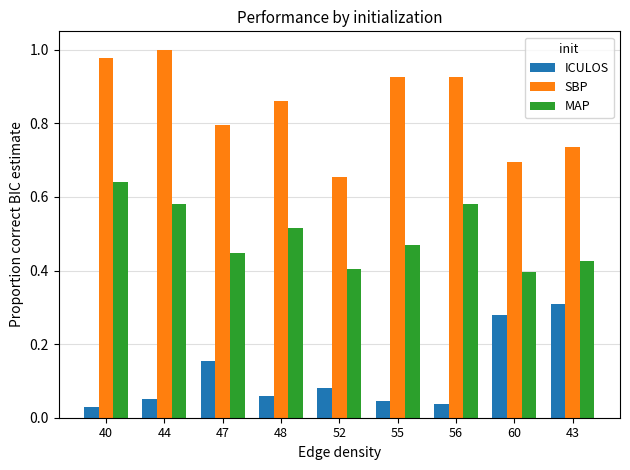

Is the value of SBP at 52 greater than the value of MAP at 56?

Yes